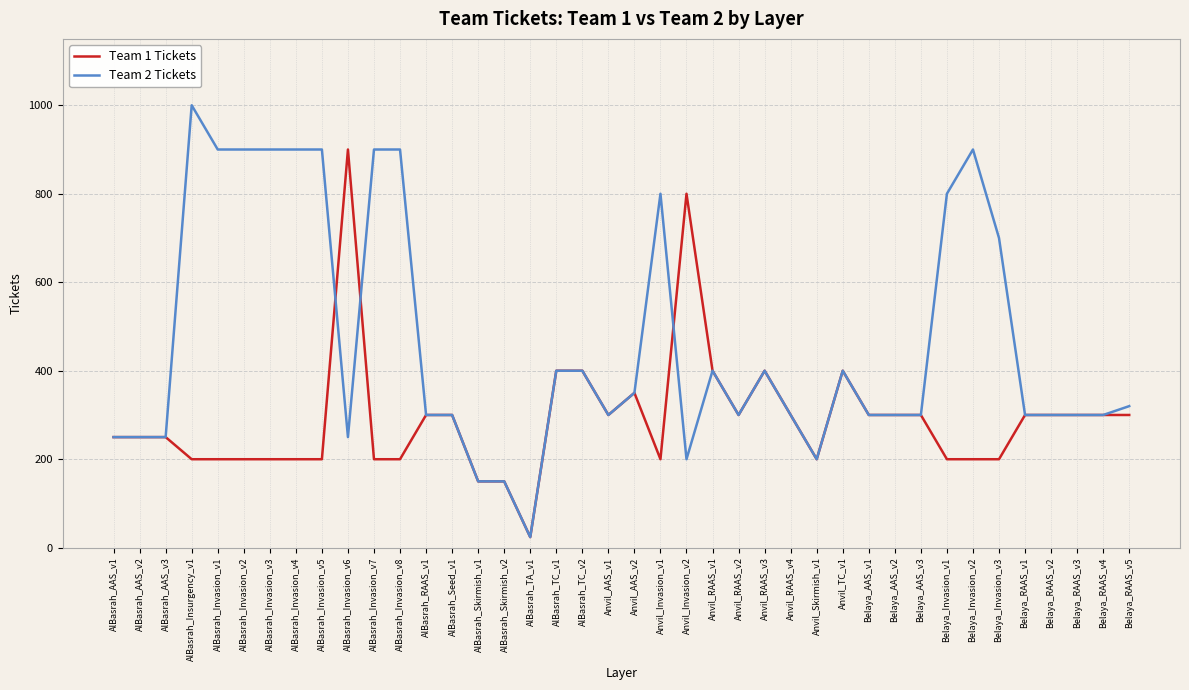

The Team 1 Tickets series shows 265 at Anvil_TC_v1. True or false?

False